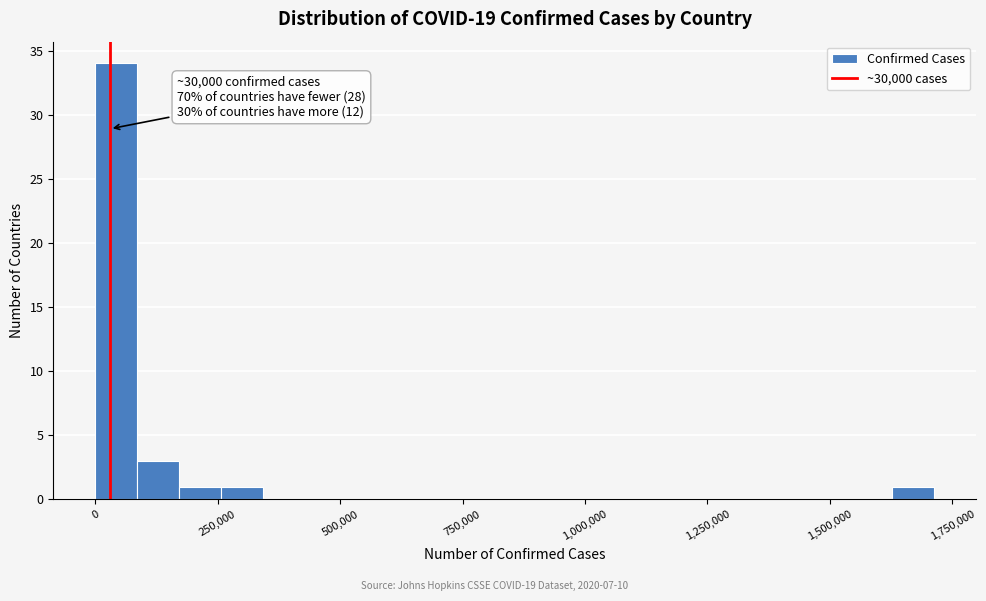

Around what value on the x-axis is the tallest bar? Give the approximate position of its centre, as read against the axis.

50000